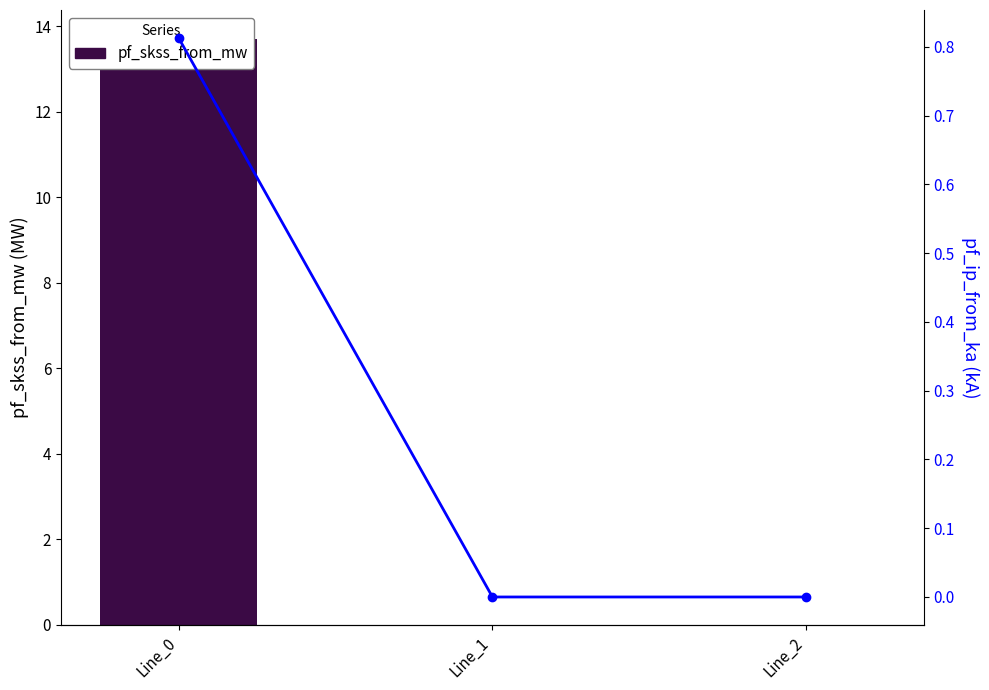

The value of pf_ip_from_ka at Line_2 is 0.0. True or false?

True